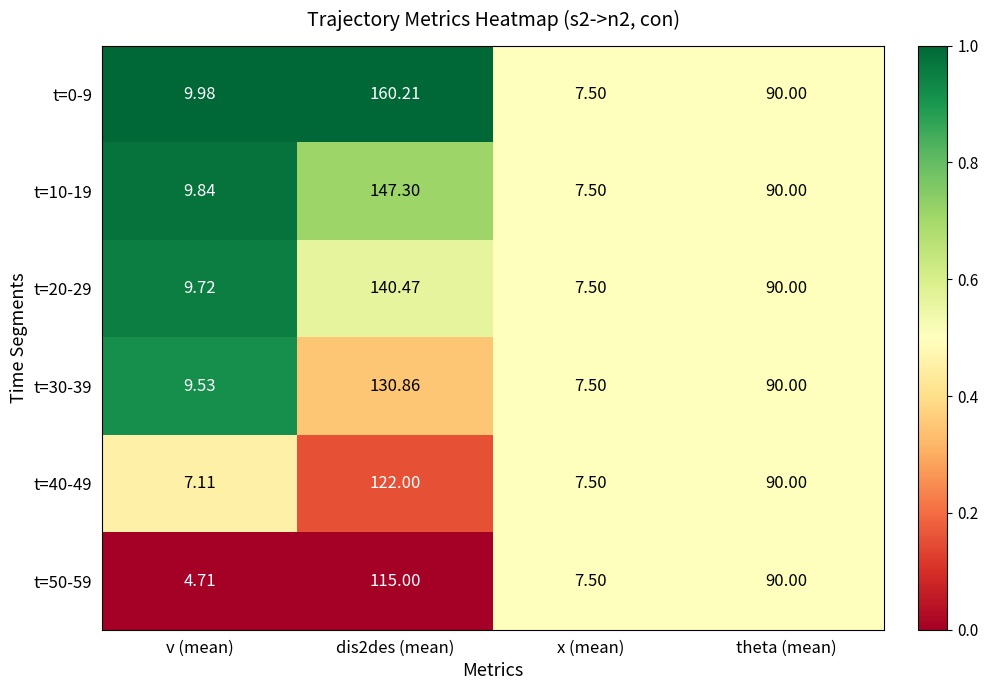

Which series changed the most between v (mean) and dis2des (mean)?

t=0-9